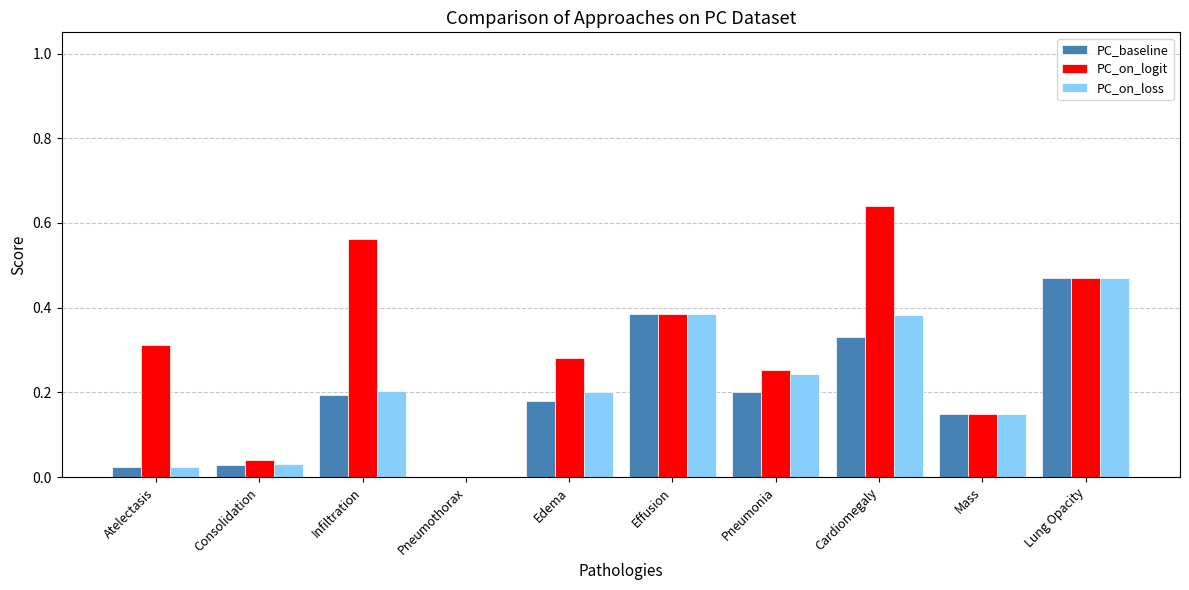

At which label does PC_on_logit reach its peak?

Cardiomegaly